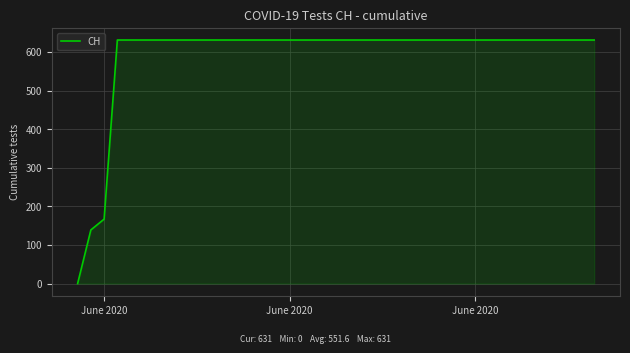

How many values are above zero?

19